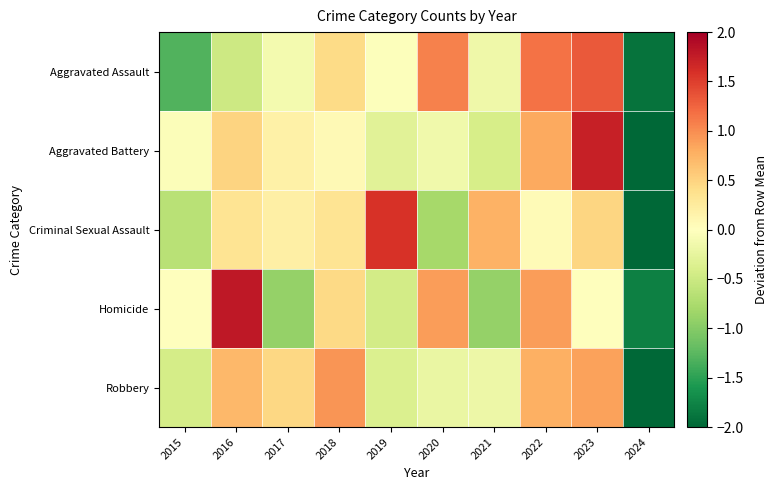

Reading right to left, list all the values displayed in this chart.

Aggravated Assault: 2024=-1.9	2023=1.3	2022=1.2	2021=-0.2	2020=1.1	2019=-0.0	2018=0.4	2017=-0.1	2016=-0.5	2015=-1.3
Aggravated Battery: 2024=-2.4	2023=1.7	2022=0.8	2021=-0.4	2020=-0.1	2019=-0.3	2018=0.1	2017=0.2	2016=0.5	2015=-0.0
Criminal Sexual Assault: 2024=-2.3	2023=0.5	2022=0.1	2021=0.8	2020=-0.8	2019=1.6	2018=0.3	2017=0.2	2016=0.3	2015=-0.6
Homicide: 2024=-1.8	2023=0.0	2022=0.9	2021=-0.9	2020=0.9	2019=-0.4	2018=0.4	2017=-0.9	2016=1.8	2015=0.0
Robbery: 2024=-2.6	2023=0.9	2022=0.8	2021=-0.2	2020=-0.2	2019=-0.4	2018=0.9	2017=0.5	2016=0.7	2015=-0.4